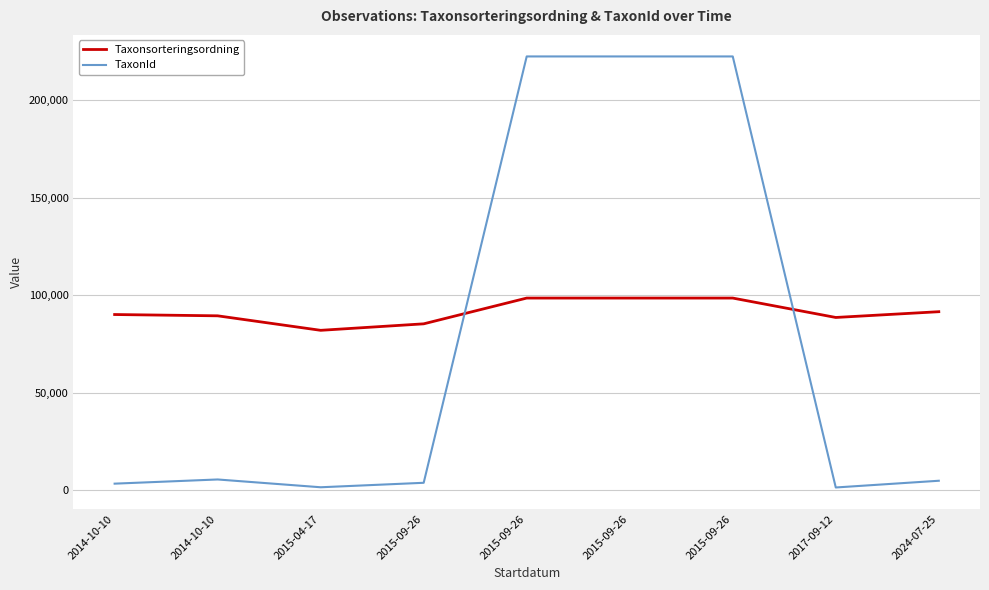

What are all the series names shown in the legend?

Taxonsorteringsordning, TaxonId